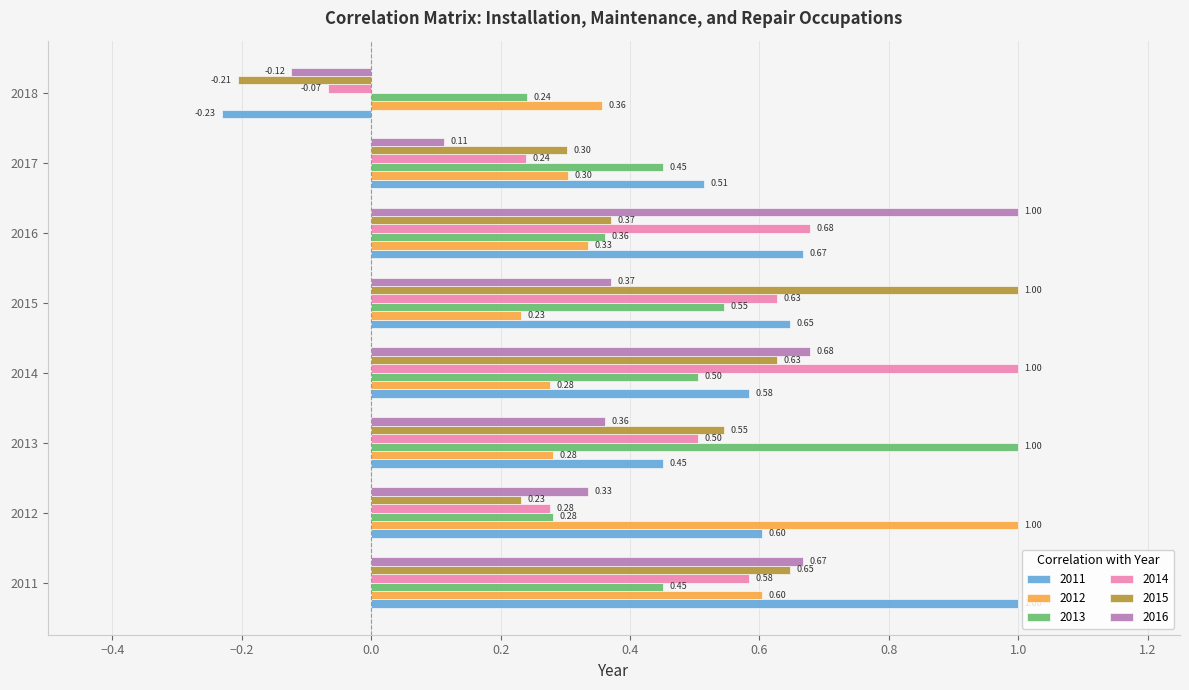

True or false: 2012 has a value of 0.6 at 2012.

False